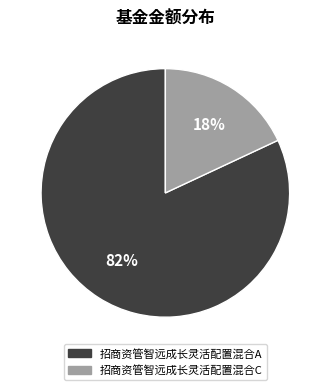

To the nearest percent, what percentage of the pie is 招商资管智远成长灵活配置混合A?

82%